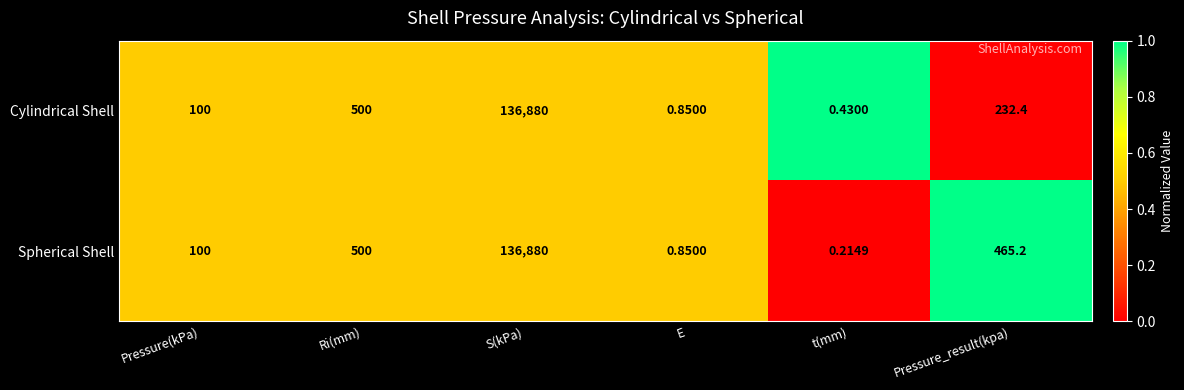

Rank the series by their average value, from highest to lowest.

Spherical Shell, Cylindrical Shell